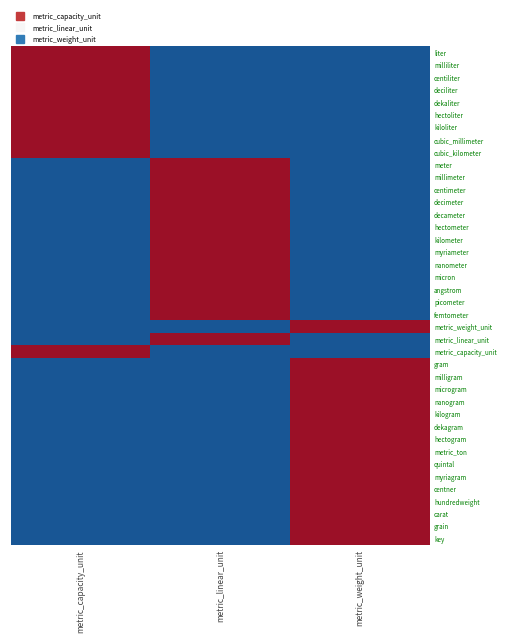

Reading left to right, extract all data points from this chart.

liter: metric_capacity_unit=257	metric_linear_unit=-257	metric_weight_unit=-257
milliliter: metric_capacity_unit=257	metric_linear_unit=-257	metric_weight_unit=-257
centiliter: metric_capacity_unit=257	metric_linear_unit=-257	metric_weight_unit=-257
deciliter: metric_capacity_unit=257	metric_linear_unit=-257	metric_weight_unit=-257
dekaliter: metric_capacity_unit=257	metric_linear_unit=-257	metric_weight_unit=-257
hectoliter: metric_capacity_unit=257	metric_linear_unit=-257	metric_weight_unit=-257
kiloliter: metric_capacity_unit=257	metric_linear_unit=-257	metric_weight_unit=-257
cubic_millimeter: metric_capacity_unit=257	metric_linear_unit=-257	metric_weight_unit=-257
cubic_kilometer: metric_capacity_unit=257	metric_linear_unit=-257	metric_weight_unit=-257
meter: metric_capacity_unit=-257	metric_linear_unit=257	metric_weight_unit=-257
millimeter: metric_capacity_unit=-257	metric_linear_unit=257	metric_weight_unit=-257
centimeter: metric_capacity_unit=-257	metric_linear_unit=257	metric_weight_unit=-257
decimeter: metric_capacity_unit=-257	metric_linear_unit=257	metric_weight_unit=-257
decameter: metric_capacity_unit=-257	metric_linear_unit=257	metric_weight_unit=-257
hectometer: metric_capacity_unit=-257	metric_linear_unit=257	metric_weight_unit=-257
kilometer: metric_capacity_unit=-257	metric_linear_unit=257	metric_weight_unit=-257
myriameter: metric_capacity_unit=-257	metric_linear_unit=257	metric_weight_unit=-257
nanometer: metric_capacity_unit=-257	metric_linear_unit=257	metric_weight_unit=-257
micron: metric_capacity_unit=-257	metric_linear_unit=257	metric_weight_unit=-257
angstrom: metric_capacity_unit=-257	metric_linear_unit=257	metric_weight_unit=-257
picometer: metric_capacity_unit=-257	metric_linear_unit=257	metric_weight_unit=-257
femtometer: metric_capacity_unit=-257	metric_linear_unit=257	metric_weight_unit=-257
metric_weight_unit: metric_capacity_unit=-257	metric_linear_unit=-257	metric_weight_unit=257
metric_linear_unit: metric_capacity_unit=-257	metric_linear_unit=257	metric_weight_unit=-257
metric_capacity_unit: metric_capacity_unit=257	metric_linear_unit=-257	metric_weight_unit=-257
gram: metric_capacity_unit=-257	metric_linear_unit=-257	metric_weight_unit=257
milligram: metric_capacity_unit=-257	metric_linear_unit=-257	metric_weight_unit=257
microgram: metric_capacity_unit=-257	metric_linear_unit=-257	metric_weight_unit=257
nanogram: metric_capacity_unit=-257	metric_linear_unit=-257	metric_weight_unit=257
kilogram: metric_capacity_unit=-257	metric_linear_unit=-257	metric_weight_unit=257
dekagram: metric_capacity_unit=-257	metric_linear_unit=-257	metric_weight_unit=257
hectogram: metric_capacity_unit=-257	metric_linear_unit=-257	metric_weight_unit=257
metric_ton: metric_capacity_unit=-257	metric_linear_unit=-257	metric_weight_unit=257
quintal: metric_capacity_unit=-257	metric_linear_unit=-257	metric_weight_unit=257
myriagram: metric_capacity_unit=-257	metric_linear_unit=-257	metric_weight_unit=257
centner: metric_capacity_unit=-257	metric_linear_unit=-257	metric_weight_unit=257
hundredweight: metric_capacity_unit=-257	metric_linear_unit=-257	metric_weight_unit=257
carat: metric_capacity_unit=-257	metric_linear_unit=-257	metric_weight_unit=257
grain: metric_capacity_unit=-257	metric_linear_unit=-257	metric_weight_unit=257
key: metric_capacity_unit=-257	metric_linear_unit=-257	metric_weight_unit=257